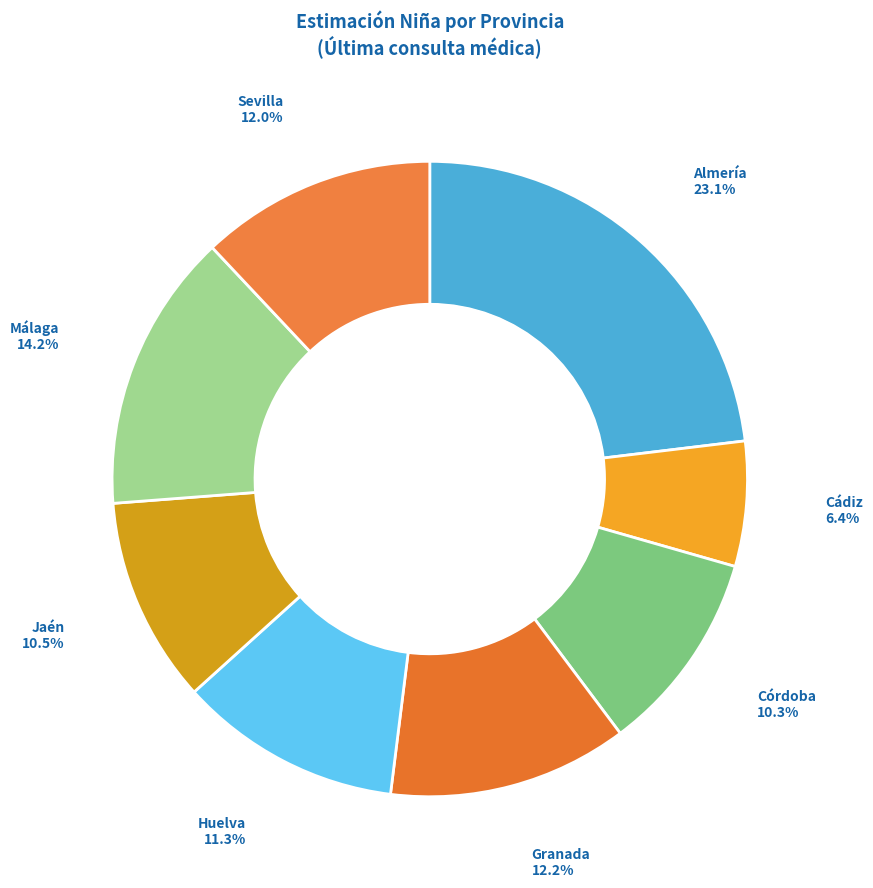

How many slices are in this pie chart?

8